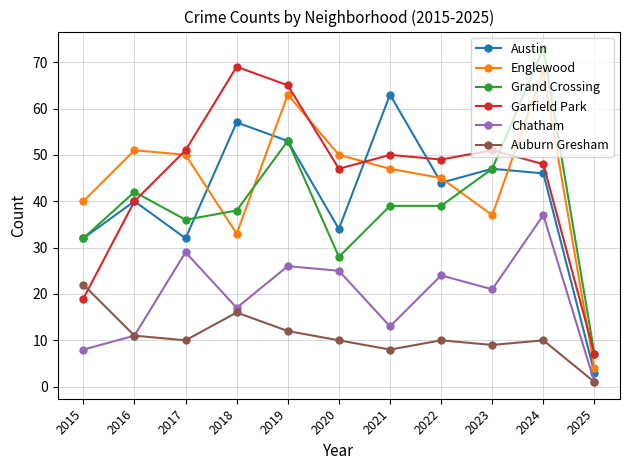

Which series ends up on top after the final intersection of Garfield Park and Englewood?

Garfield Park